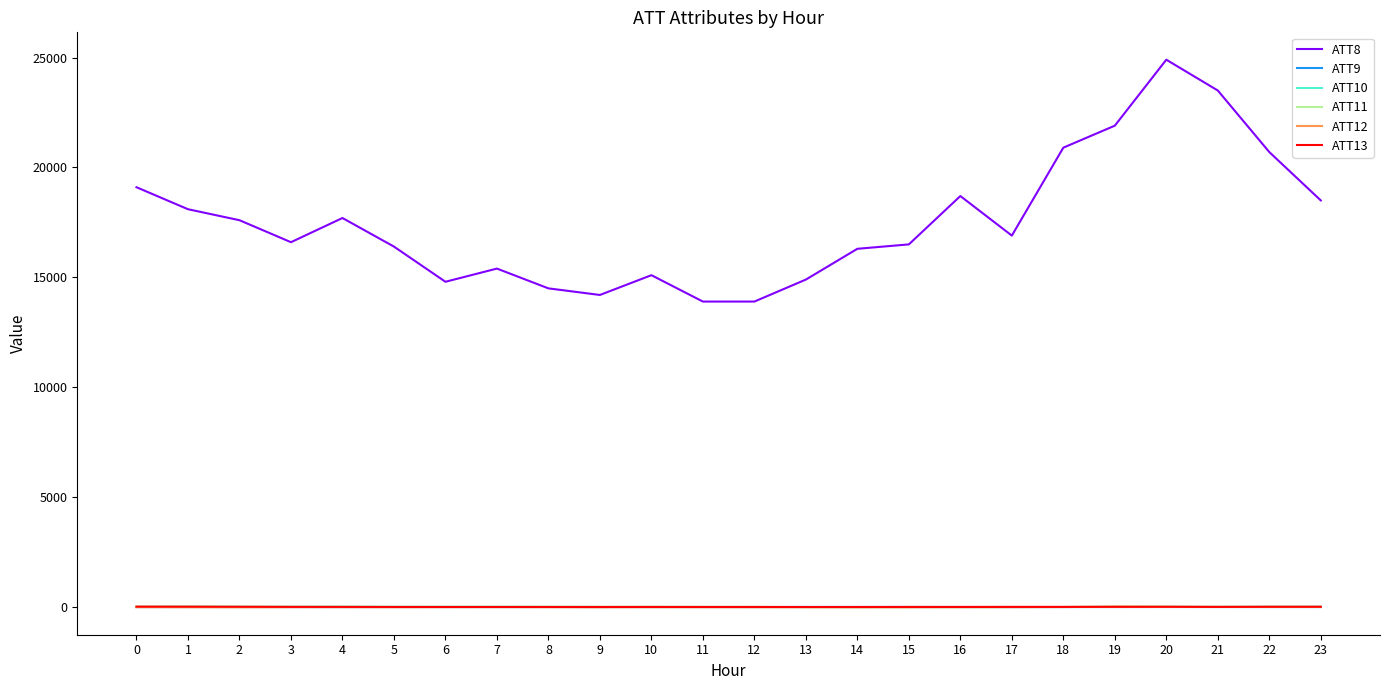

True or false: ATT12 and ATT8 cross at least once.

False